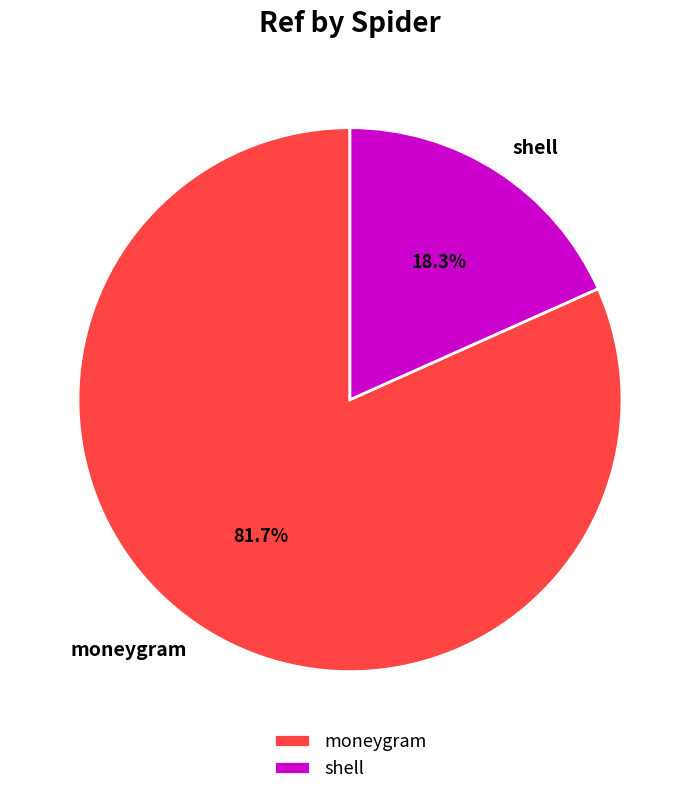

True or false: moneygram accounts for 93% of the total.

False